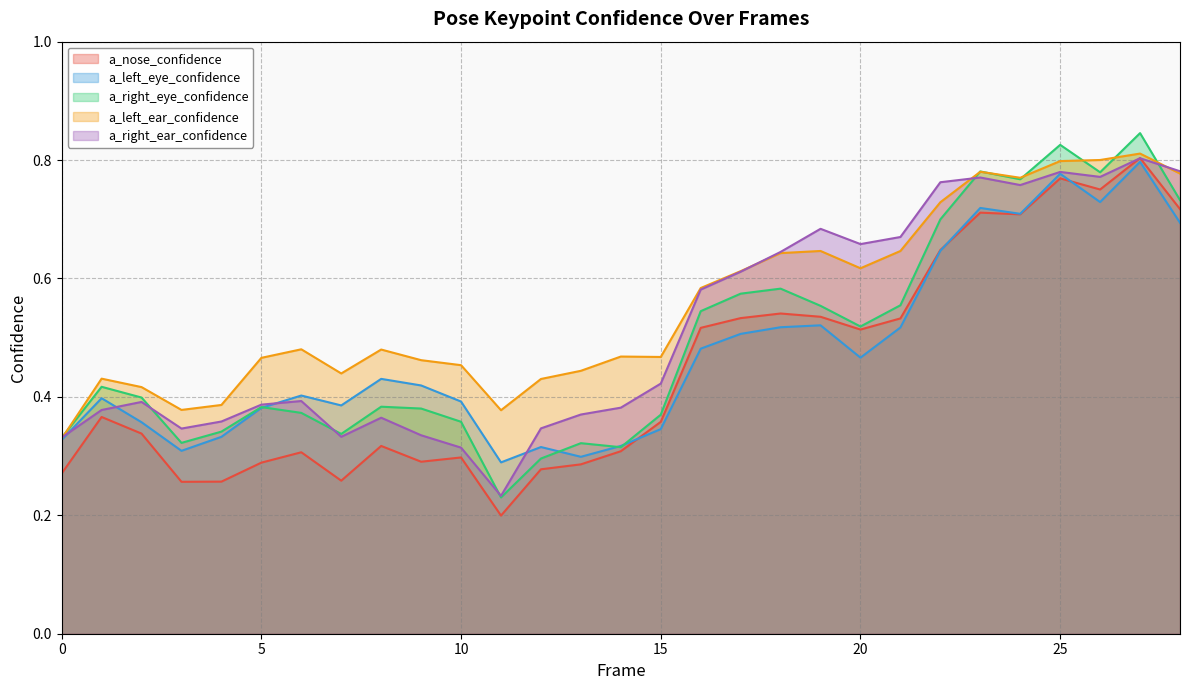

Which series has the largest total across all categories?

a_left_ear_confidence